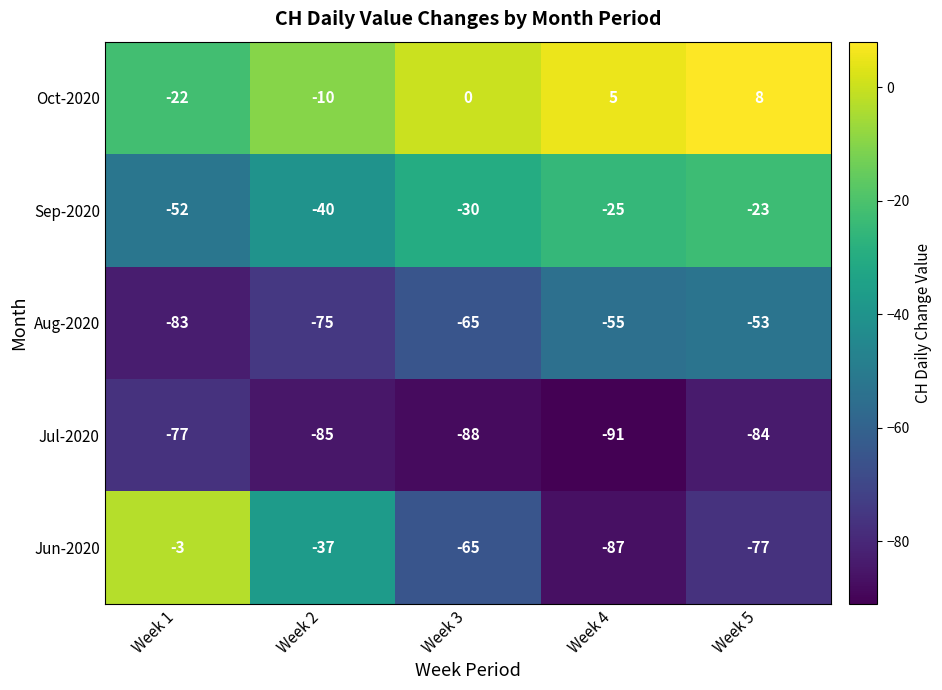

At which category is the sum across all series the highest?

Week 5